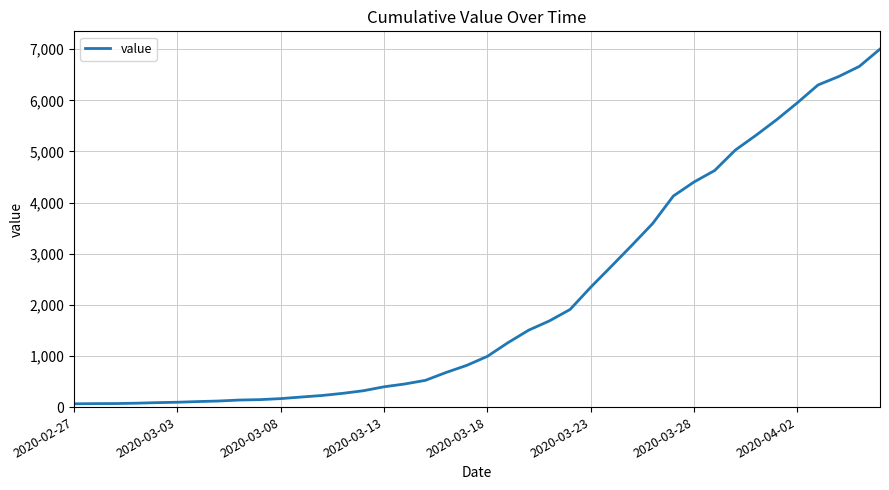

What is the minimum value shown in the chart?

64